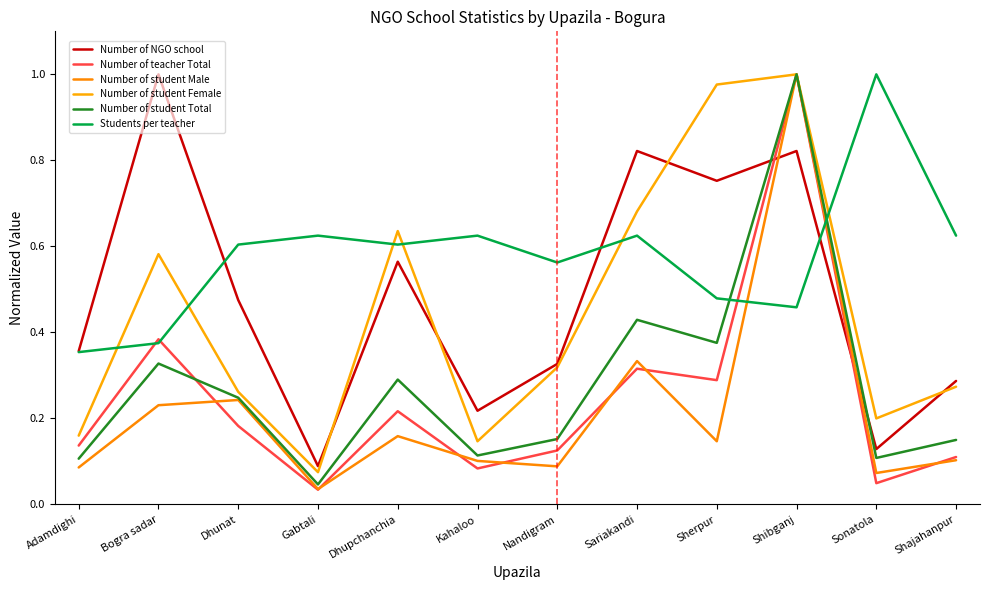

True or false: Number of student Total has more than 2 interior local peaks.

True